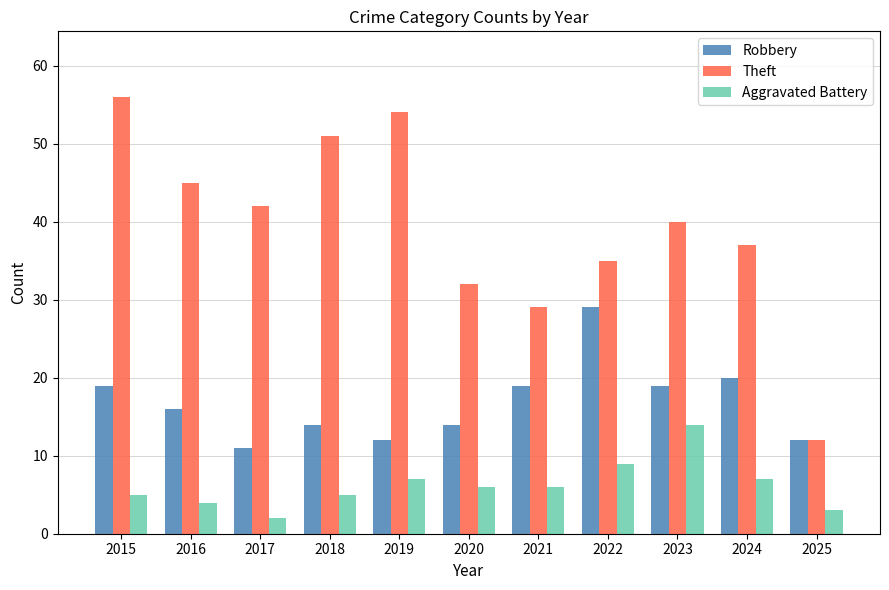

What is the average value of the Robbery series?

17